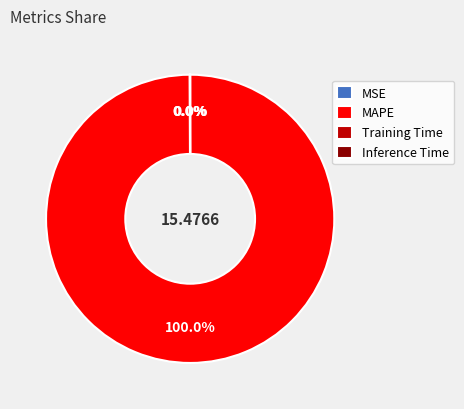

What is the largest slice in the pie chart?

MAPE